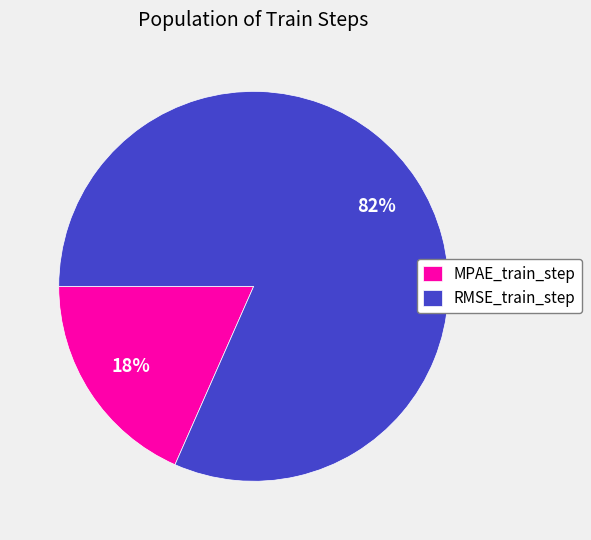

What is the smallest slice in the pie chart?

MPAE_train_step